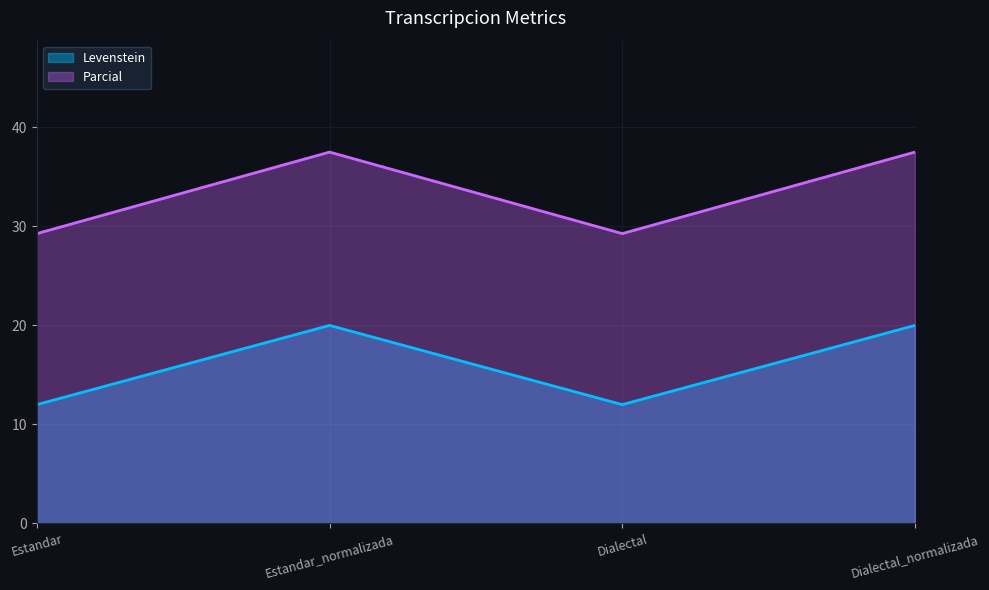

Is the value of Levenstein at Estandar_normalizada greater than the value of Parcial at Dialectal_normalizada?

No